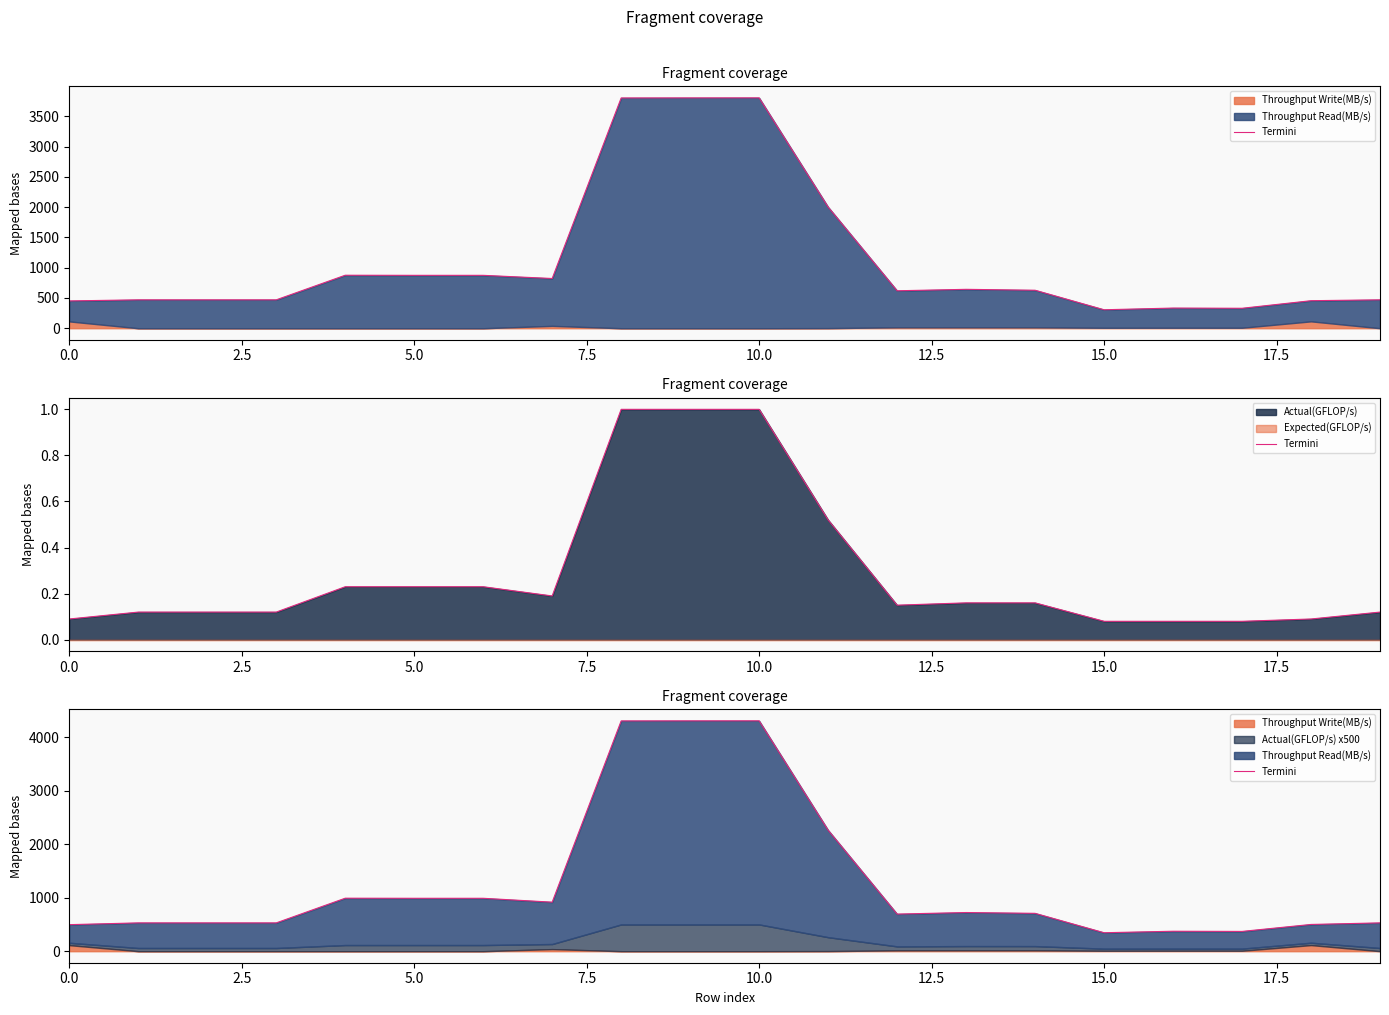

Is it true that the value at 2.5 is 250.8?

False